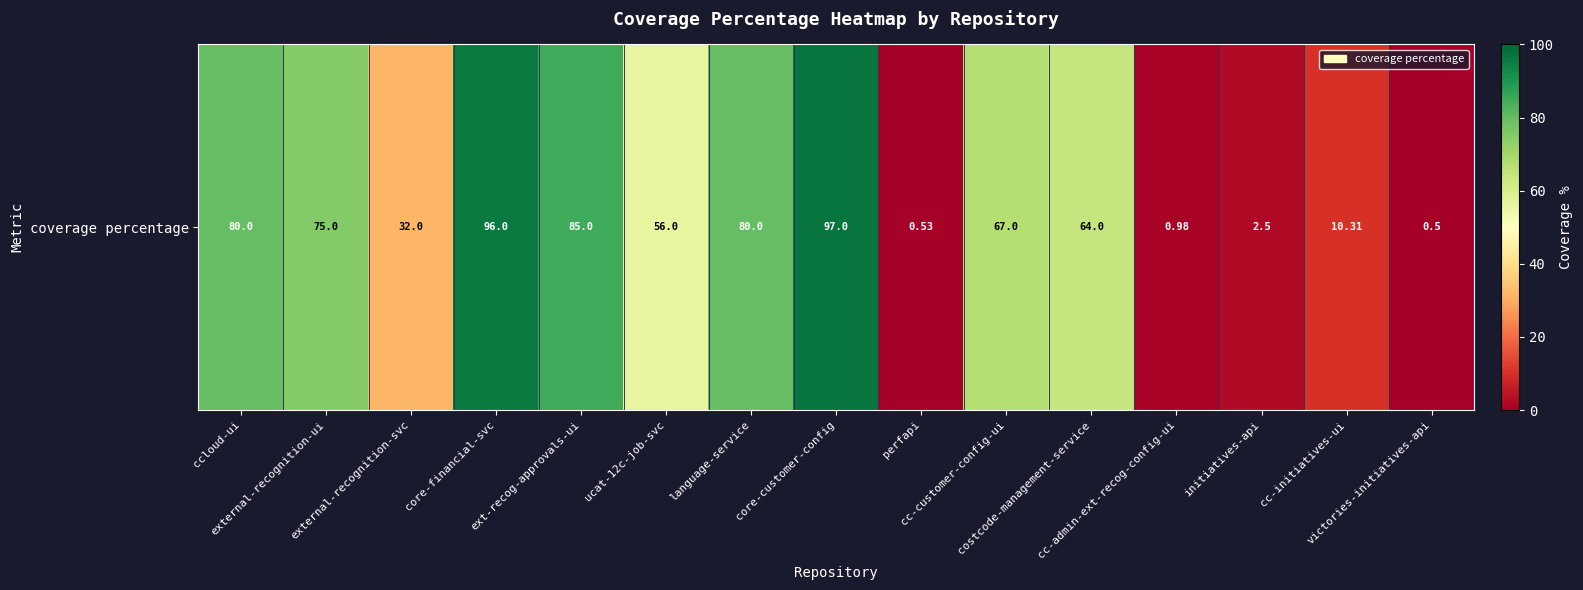

How many data points are less than 64?

7